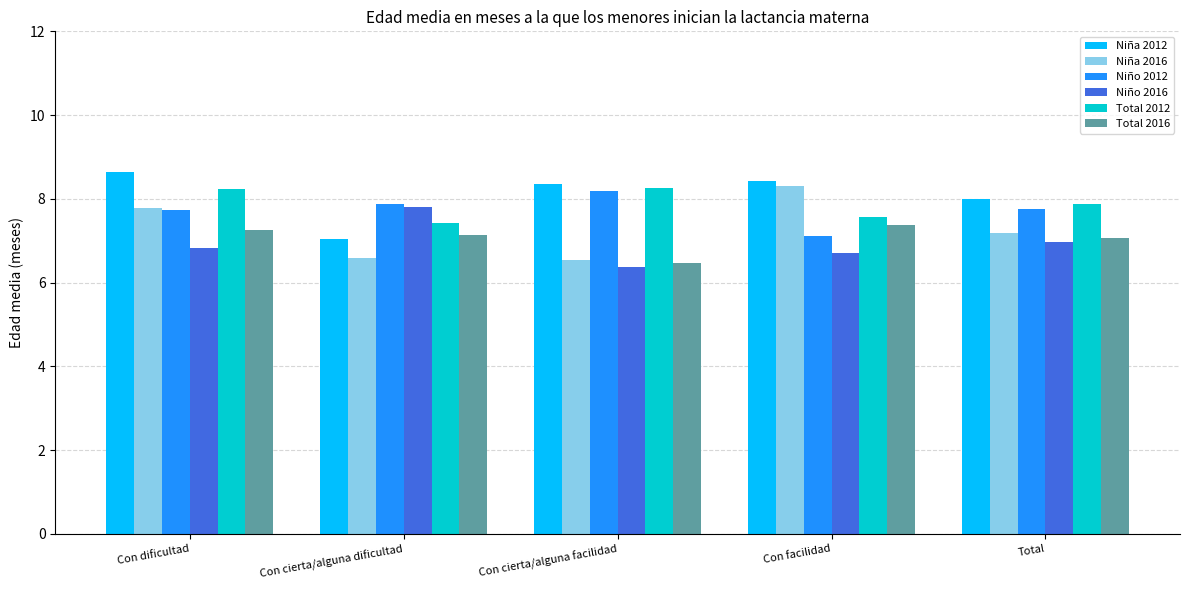

How many bars are there in each group?

6